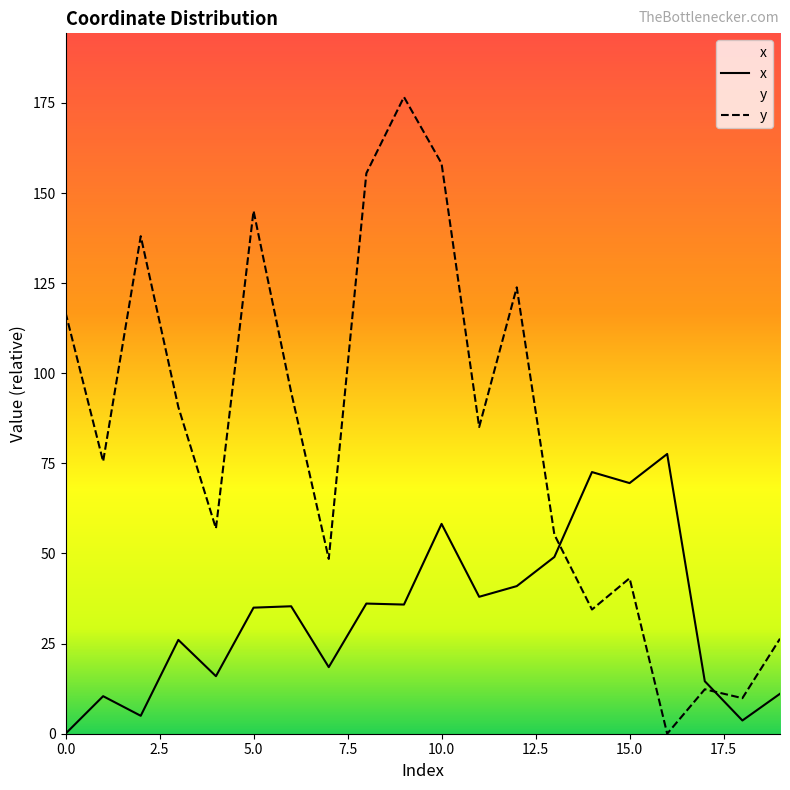

In y, how many points are lower than both neighbors (excluding endpoints)?

7